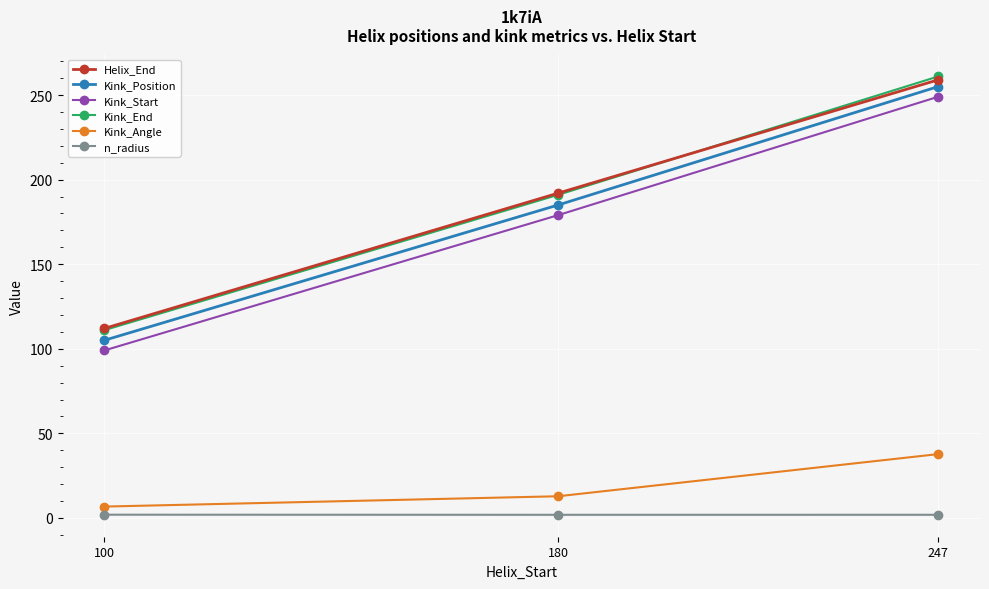

List the labels in order of Kink_Angle value, smallest first.

100, 180, 247